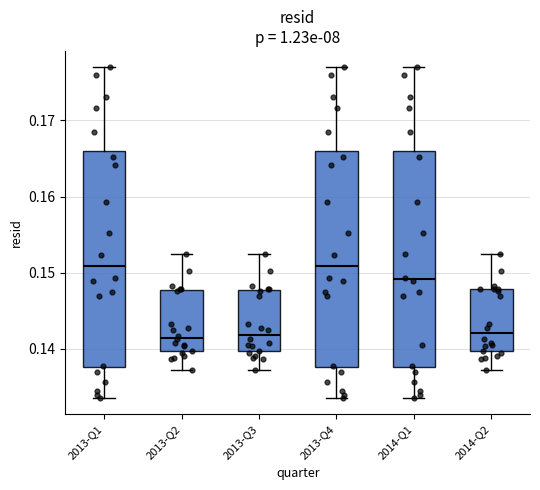

Reading left to right, transcribe this box plot: for each box, give where its median line is, the range the box spans, and where its two whiskers end, as read against the y-axis. The values are not printed on the chart, so give them approximately, as read against the axis.

2013-Q1: median 0.151, box 0.138 to 0.166, whiskers 0.134 to 0.177
2013-Q2: median 0.141, box 0.140 to 0.148, whiskers 0.137 to 0.152
2013-Q3: median 0.142, box 0.140 to 0.148, whiskers 0.137 to 0.152
2013-Q4: median 0.151, box 0.138 to 0.166, whiskers 0.134 to 0.177
2014-Q1: median 0.149, box 0.138 to 0.166, whiskers 0.134 to 0.177
2014-Q2: median 0.142, box 0.140 to 0.148, whiskers 0.137 to 0.152